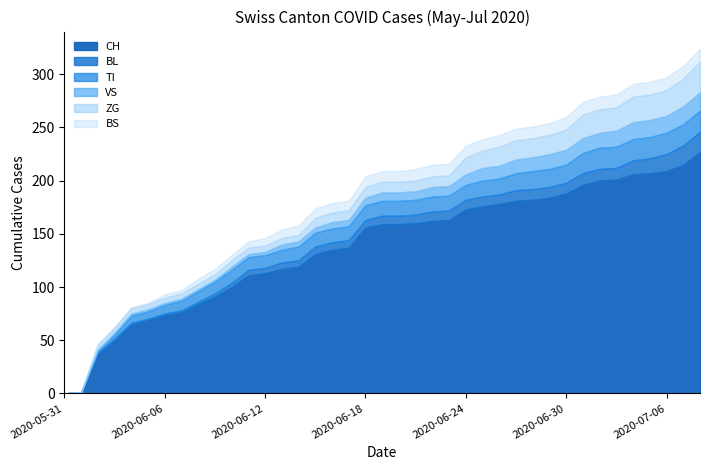

At which category is the sum across all series the highest?

2020-07-08